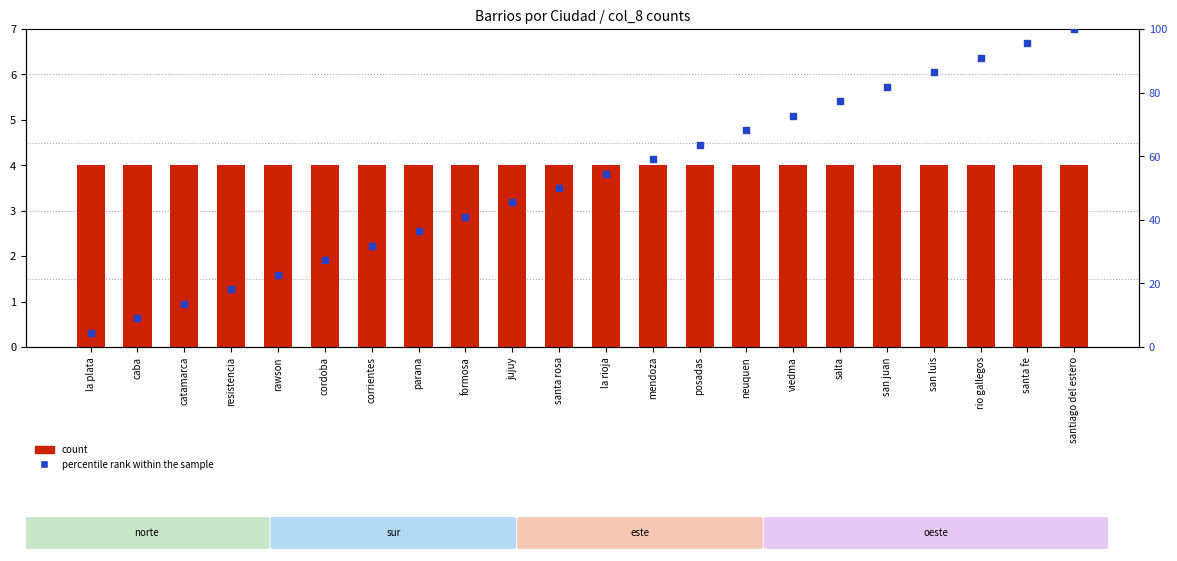

Which series reaches the maximum Y coordinate?

percentile rank within the sample